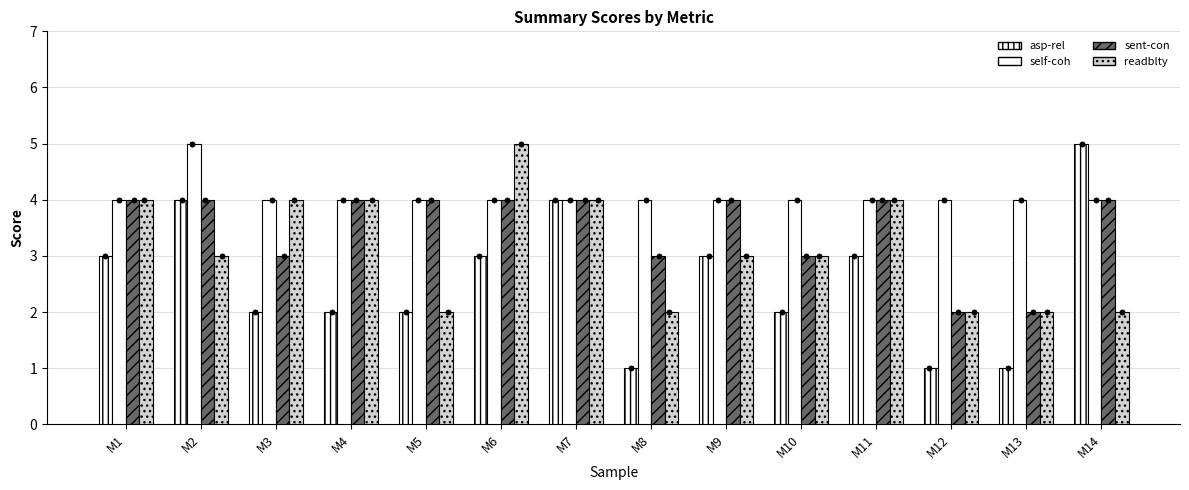

What are all the series names shown in the legend?

asp-rel, self-coh, sent-con, readblty